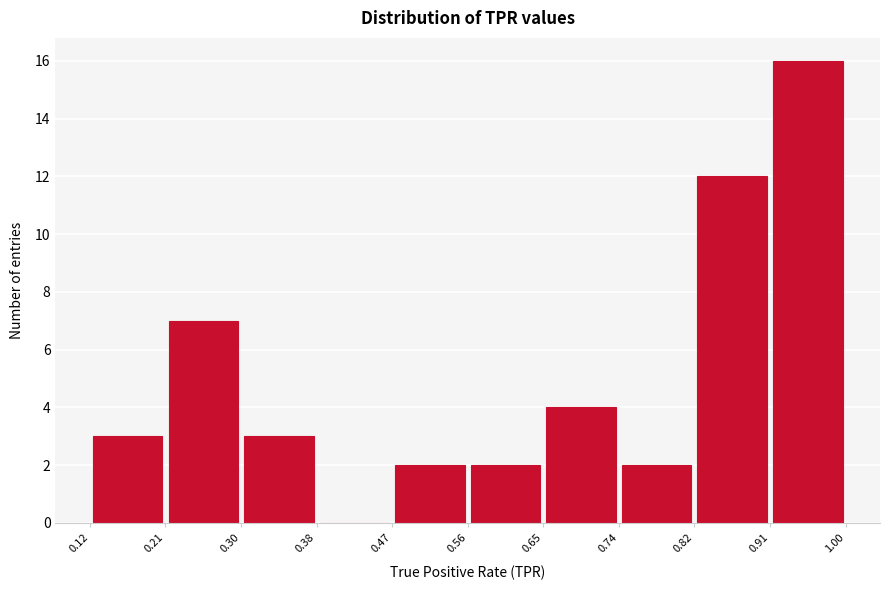

Reading left to right, transcribe this chart: for each bar, give the range it covers on the x-axis and its height. The values are not printed on the chart, so give them approximately, as read against the axis.

0.12 to 0.21: 3
0.21 to 0.30: 7
0.30 to 0.38: 3
0.38 to 0.47: 0
0.47 to 0.56: 2
0.56 to 0.65: 2
0.65 to 0.74: 4
0.74 to 0.82: 2
0.82 to 0.91: 12
0.91 to 1.00: 16